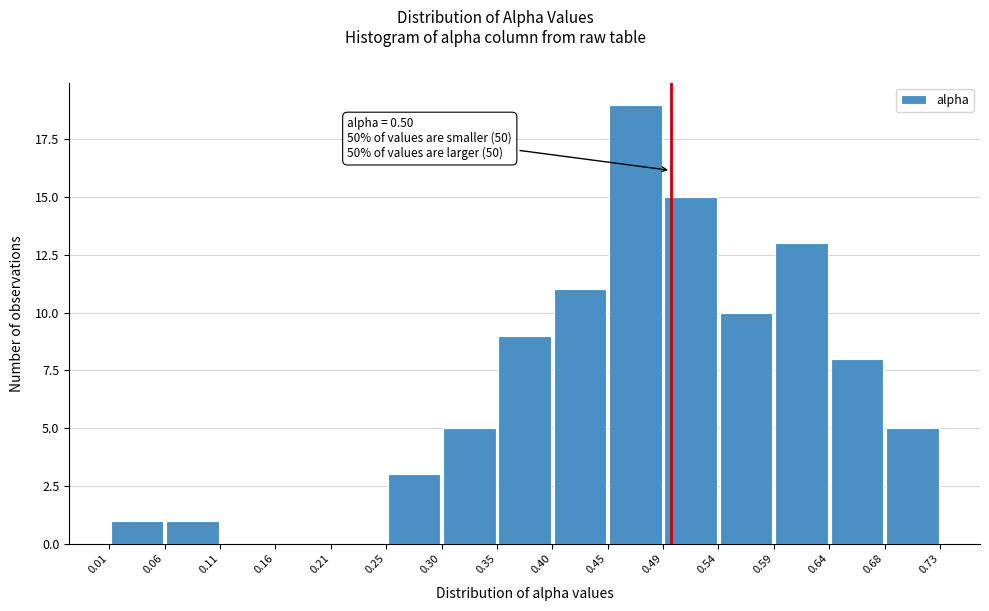

Which range on the x-axis has the tallest bar?

0.45 to 0.49